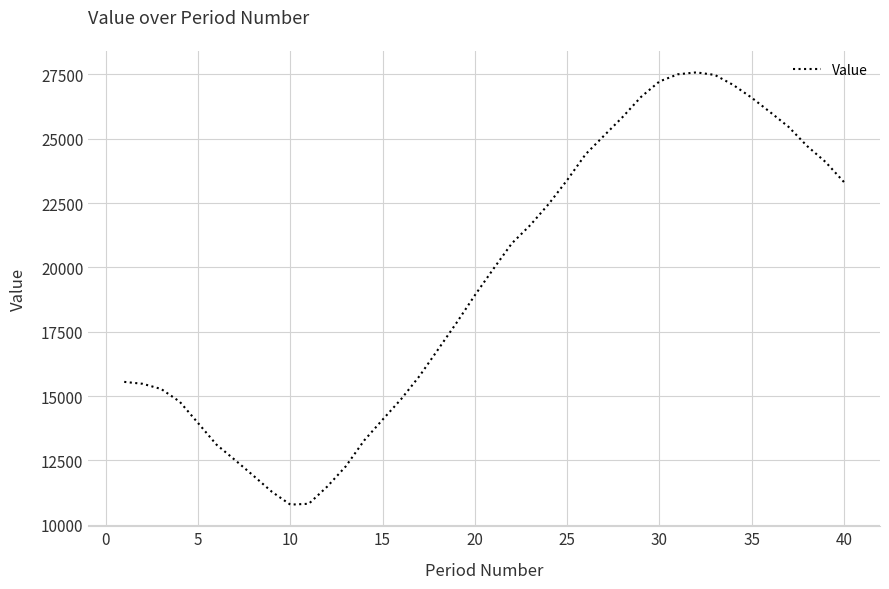

What is the smallest value displayed?

10779.7